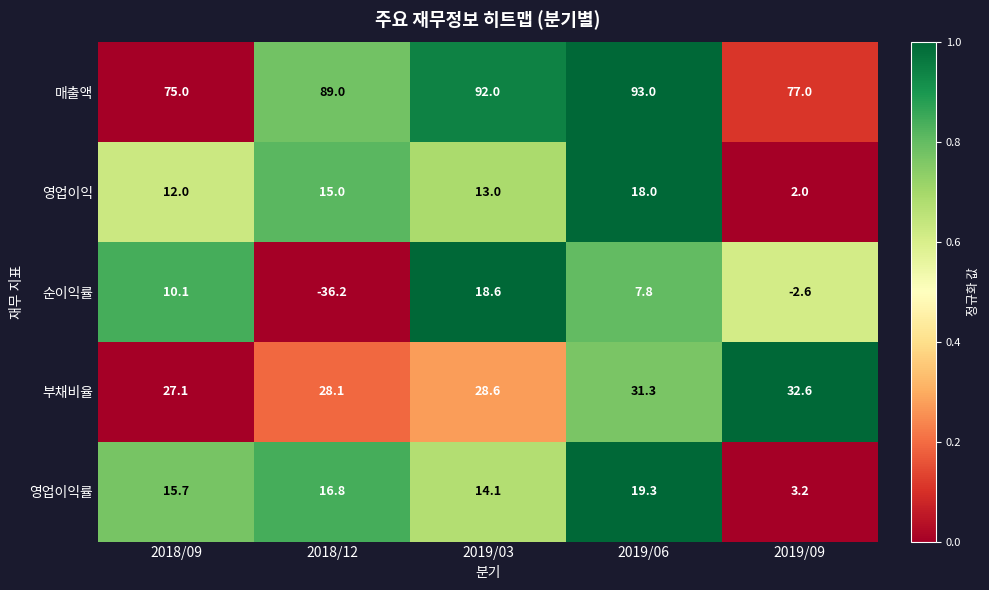

Reading left to right, extract all data points from this chart.

매출액: 2018/09=75.0	2018/12=89.0	2019/03=92.0	2019/06=93.0	2019/09=77.0
영업이익: 2018/09=12.0	2018/12=15.0	2019/03=13.0	2019/06=18.0	2019/09=2.0
순이익률: 2018/09=10.1	2018/12=-36.2	2019/03=18.6	2019/06=7.8	2019/09=-2.6
부채비율: 2018/09=27.1	2018/12=28.1	2019/03=28.6	2019/06=31.3	2019/09=32.6
영업이익률: 2018/09=15.7	2018/12=16.8	2019/03=14.1	2019/06=19.3	2019/09=3.2